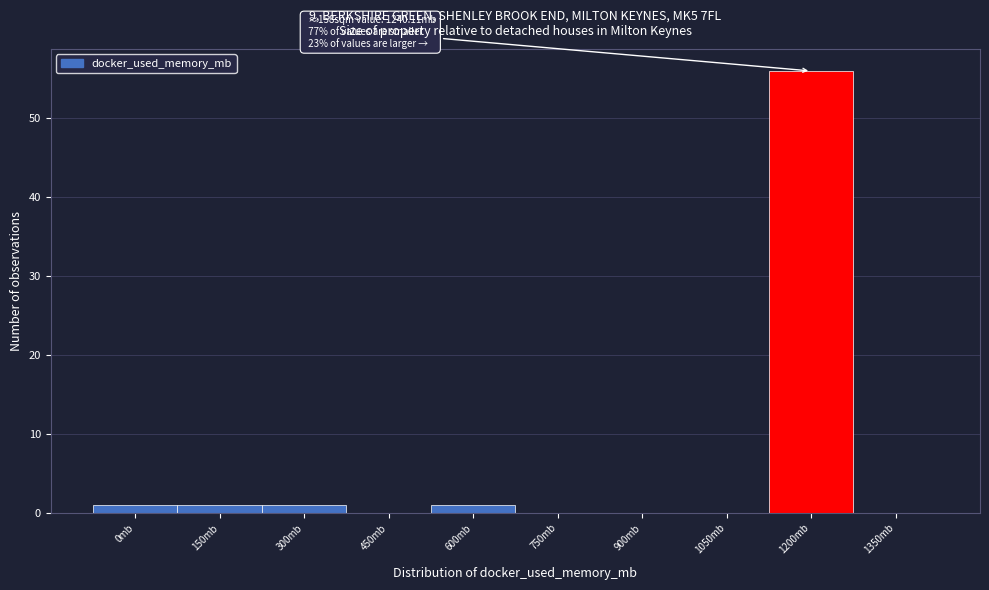

Reading left to right, extract all data points from this chart.

0mb=1	150mb=1	300mb=1	450mb=0	600mb=1	750mb=0	900mb=0	1050mb=0	1200mb=56	1350mb=0